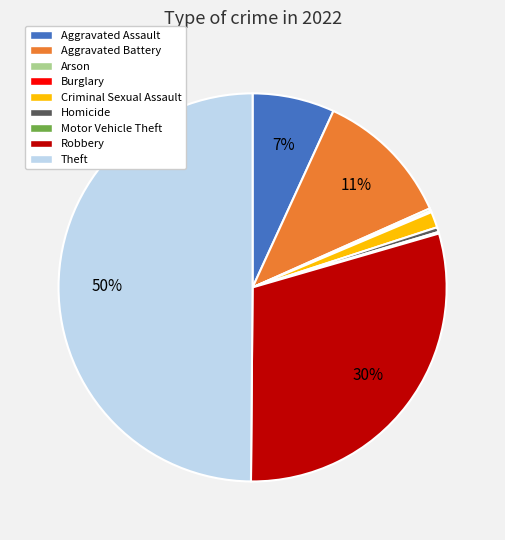

Is Criminal Sexual Assault the majority of the pie?

No